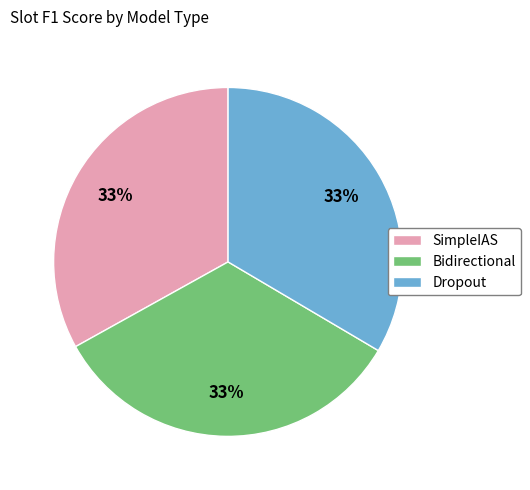

To the nearest percent, what percentage of the pie is Dropout?

33%